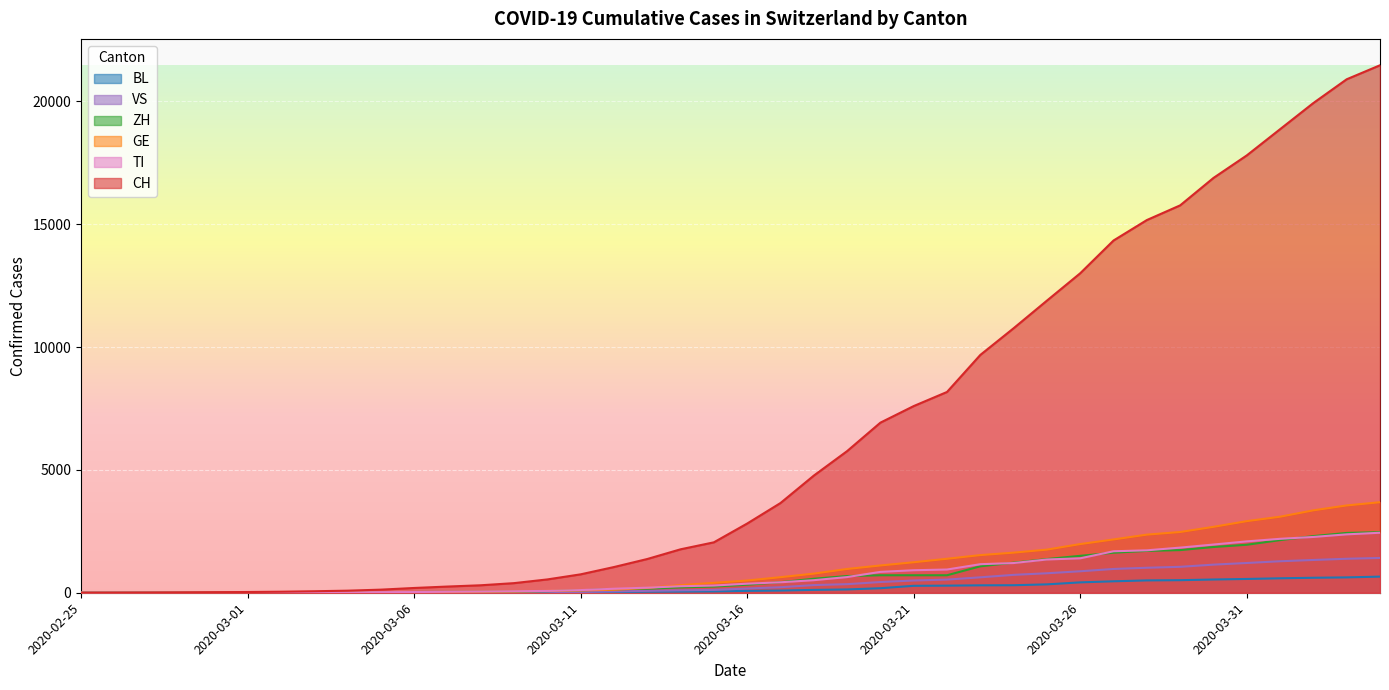

Which series has the largest total across all categories?

CH